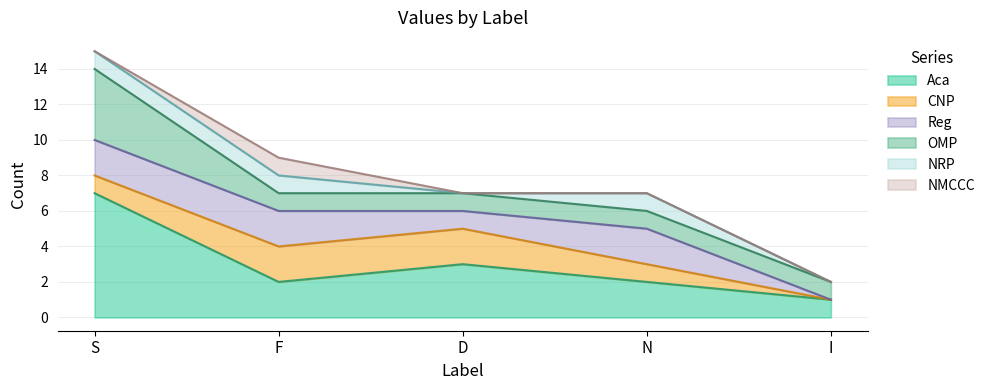

How many data points in Aca are above 2?

2